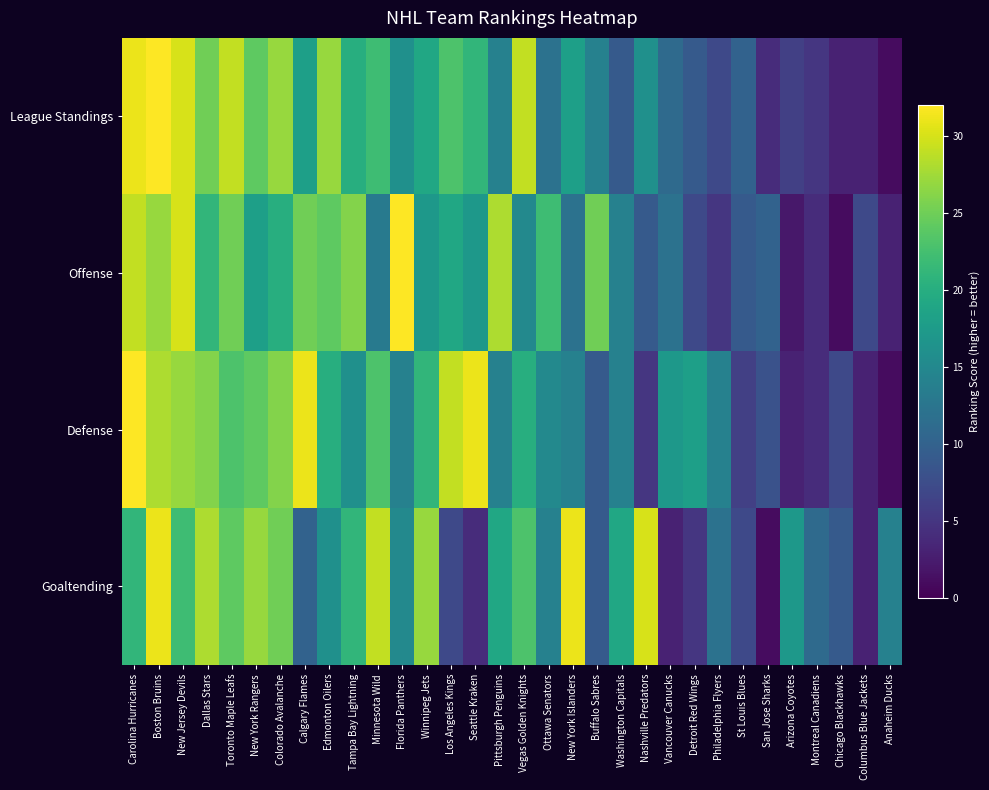

Rank the series by their maximum value, from highest to lowest.

League Standings, Offense, Defense, Goaltending